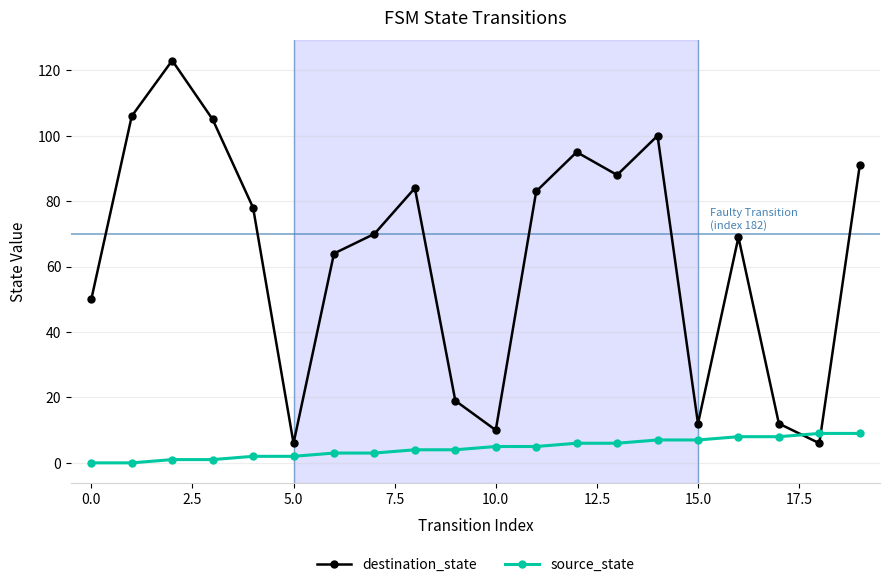

Rank the series by their maximum value, from lowest to highest.

source_state, destination_state